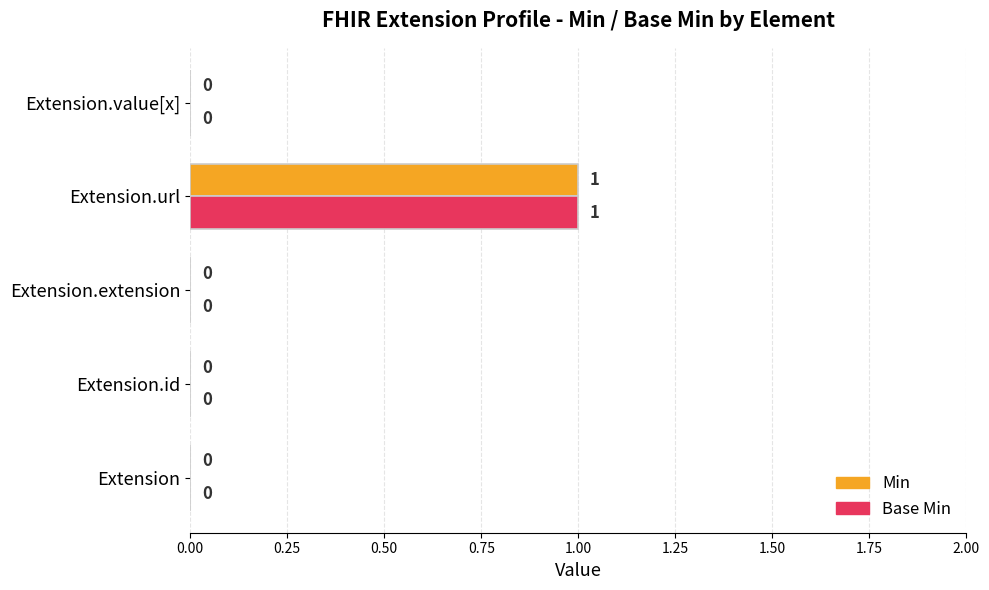

True or false: Min has a value of -1 at Extension.id.

False